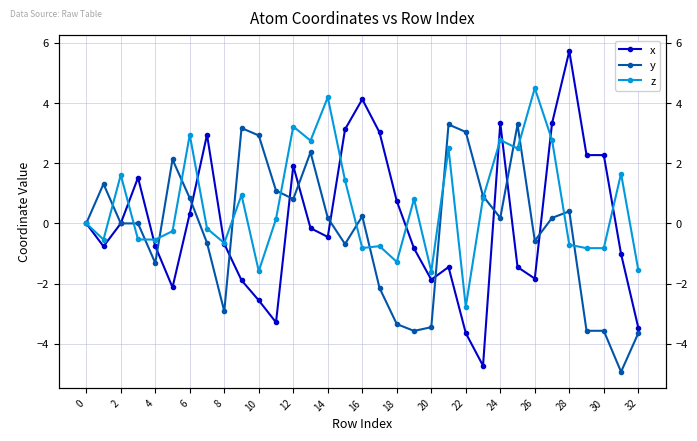

Between 22 and 19, which series saw the biggest shift?

y